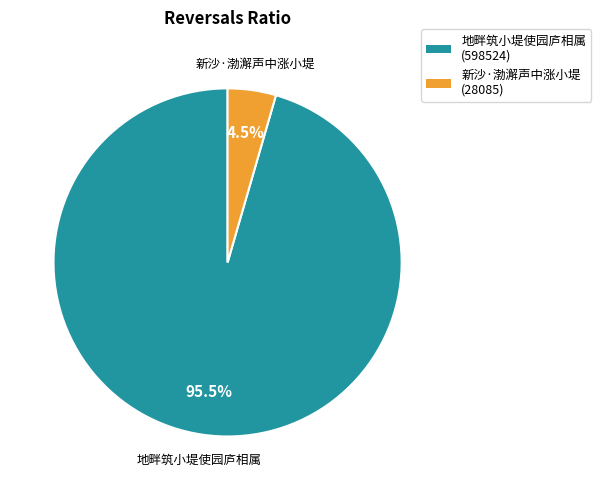

Do 地畔筑小堤使园庐相属 and 新沙·渤澥声中涨小堤 together represent more than half of the pie?

Yes